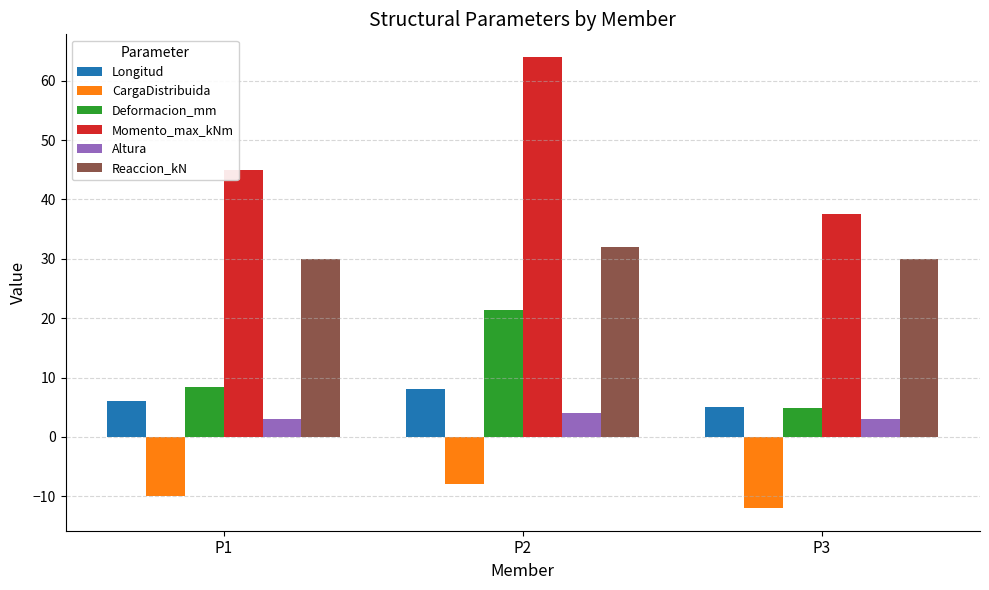

True or false: Reaccion_kN has a value of 9.8 at P3.

False